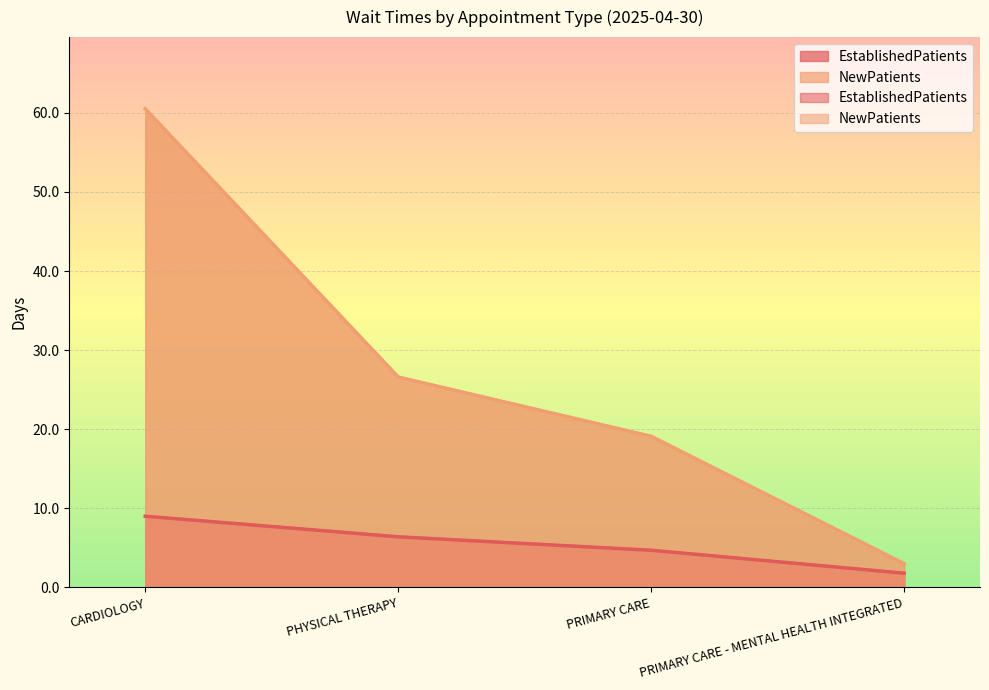

What is the difference between the maximum and second lowest values in the NewPatients series?

41.4